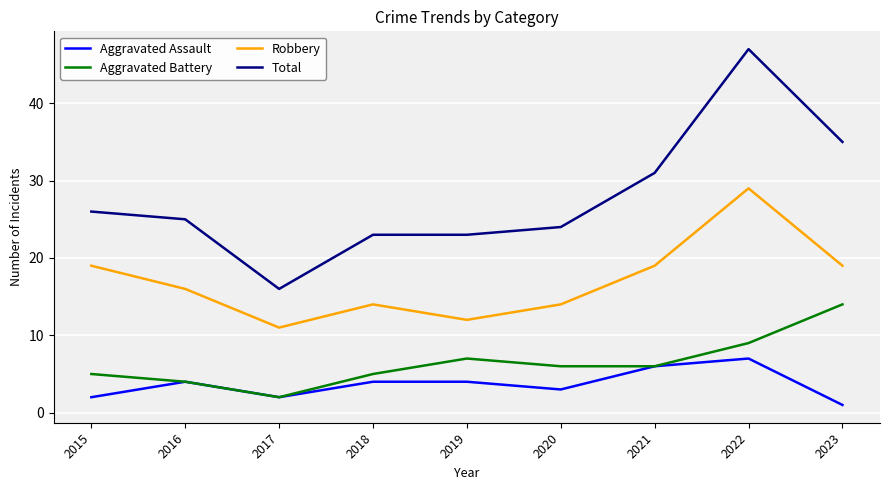

What is the total value across all series at 2022?

92